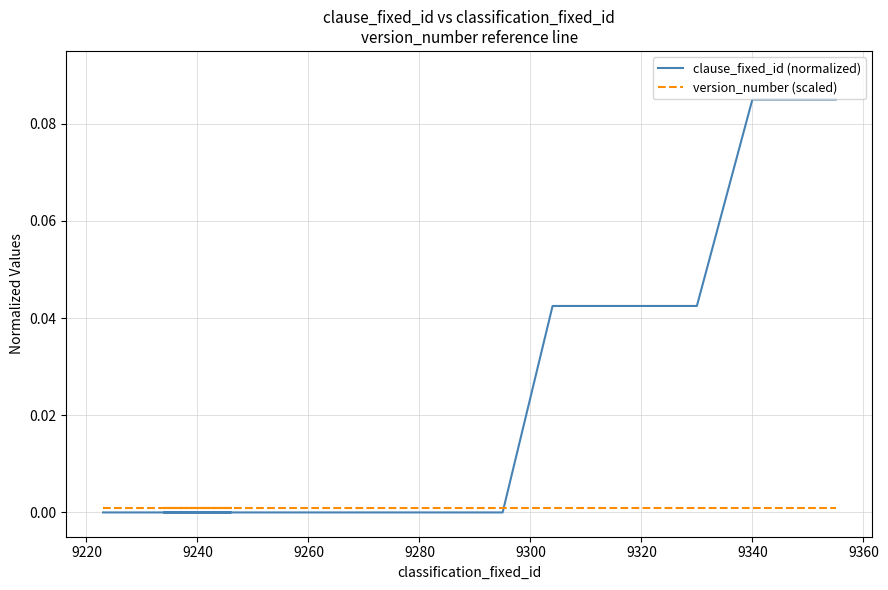

True or false: clause_fixed_id (normalized) has more than 1 interior local peaks.

False